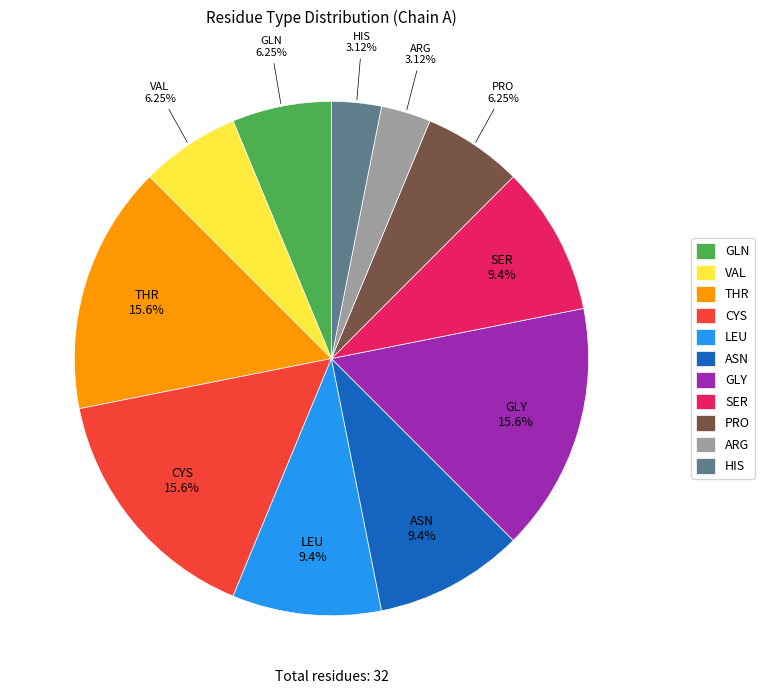

What is the ratio of the value at ARG to the value at SER?

0.3